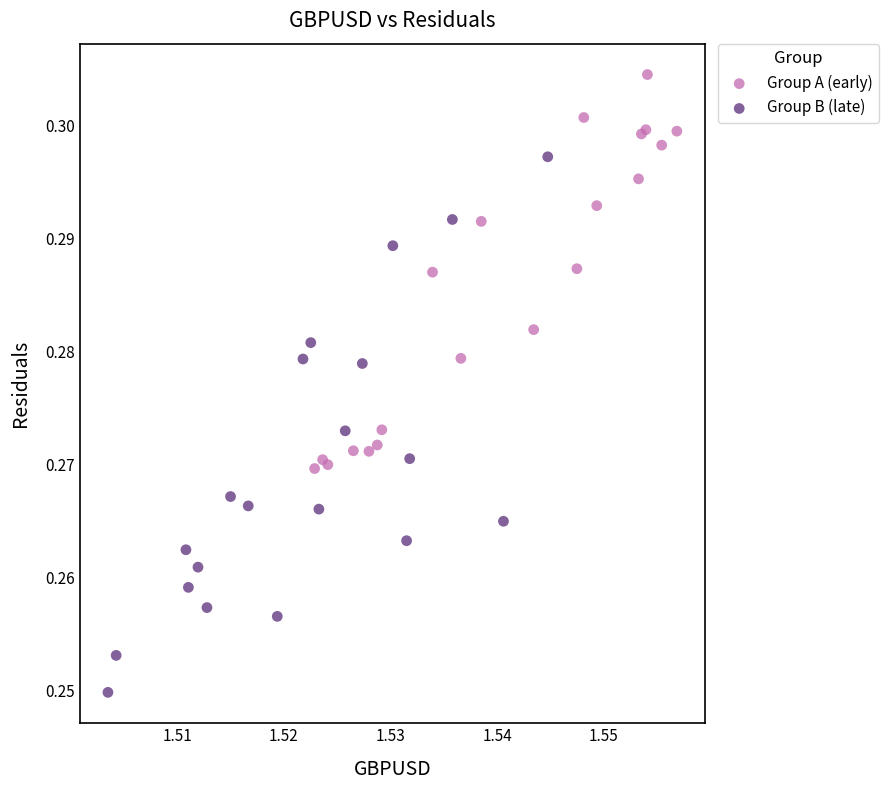

Which series contains the highest Y value?

Group A (early)